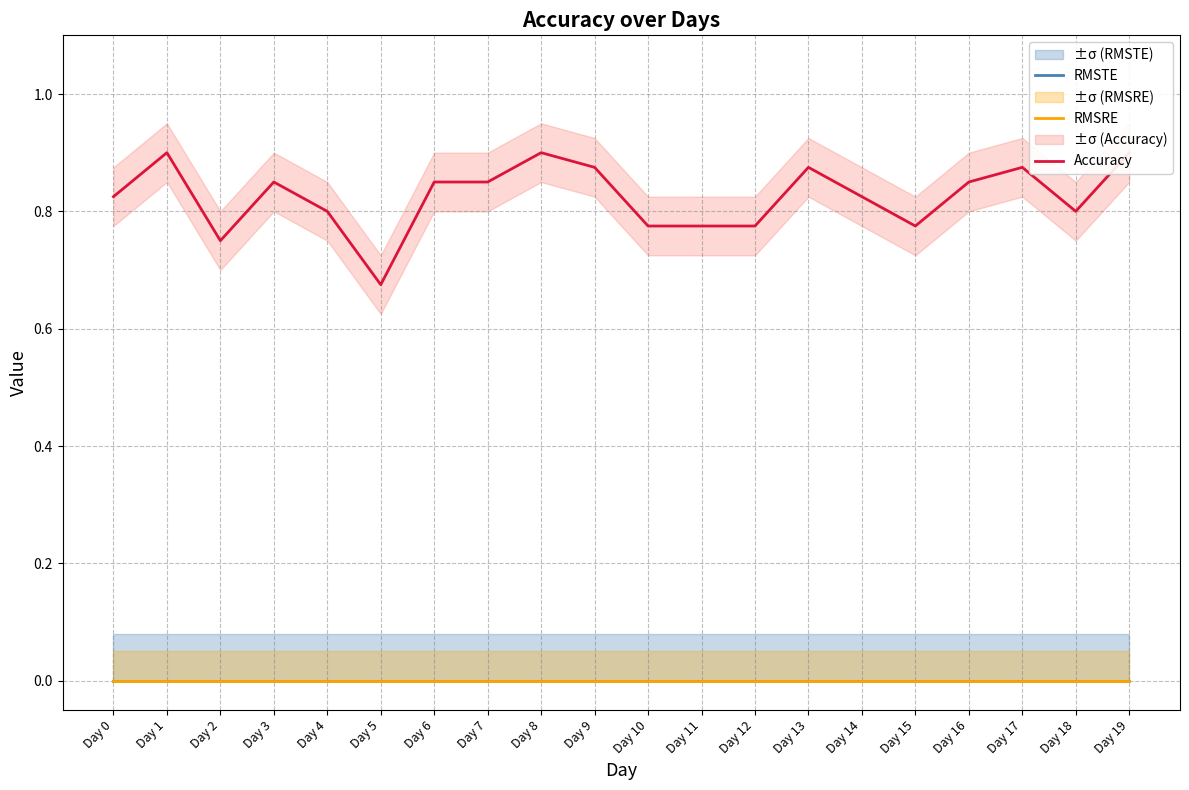

At which category is the sum across all series the highest?

Day 1